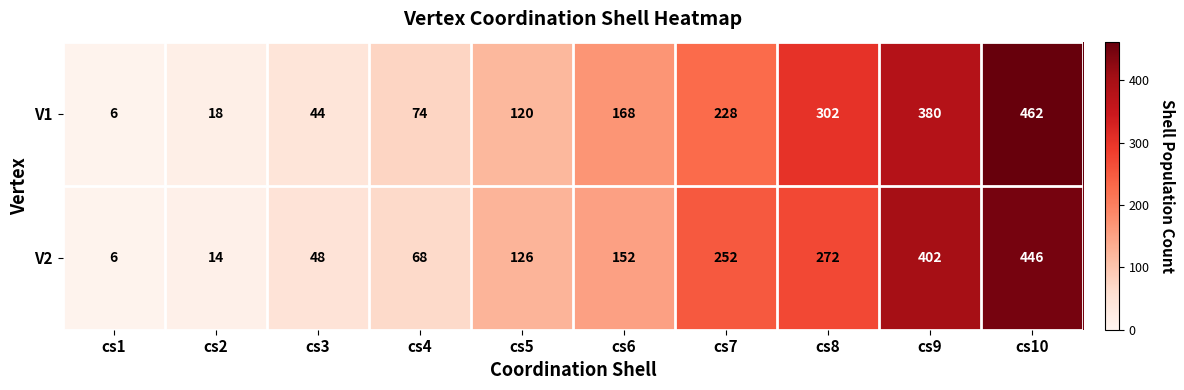

Which category has the lowest value in the V1 series?

cs1